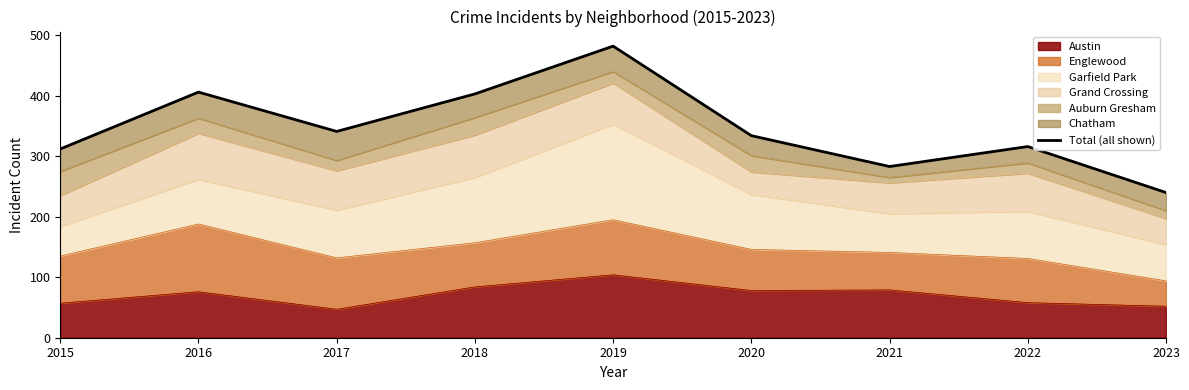

Does the chart display data point markers on the line(s)?

No